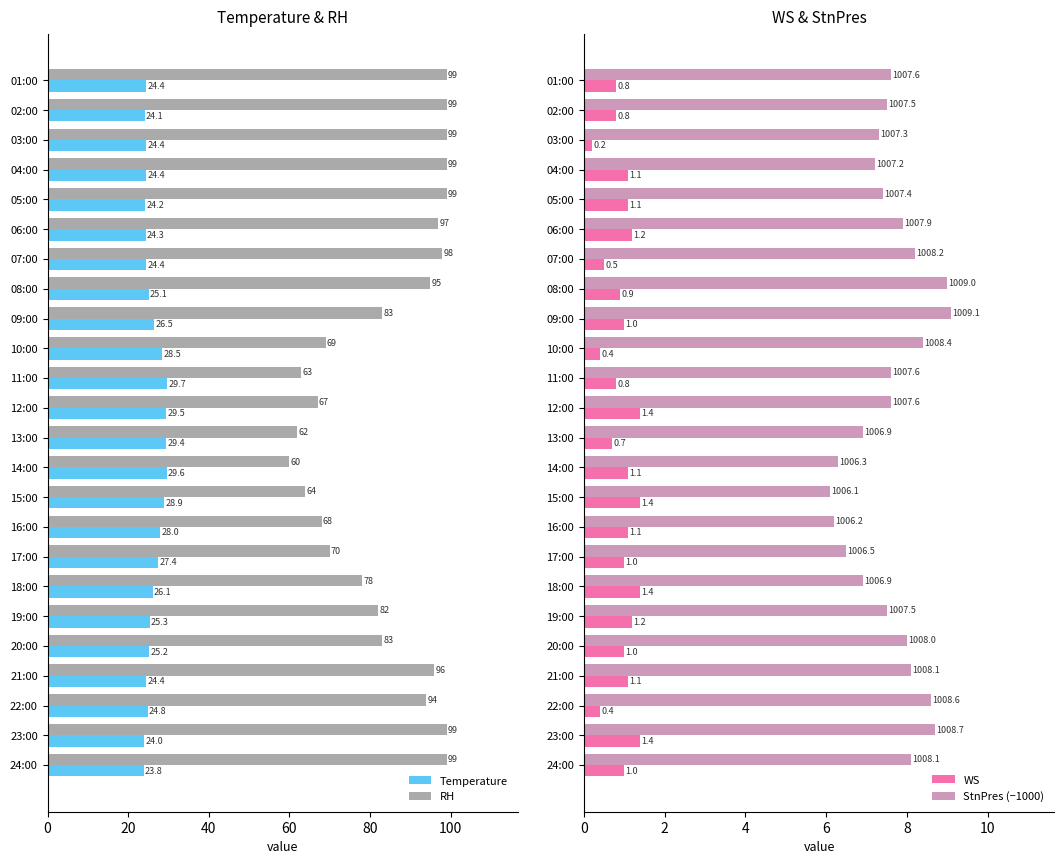

Where is Temperature nearest to the value 26?

18:00